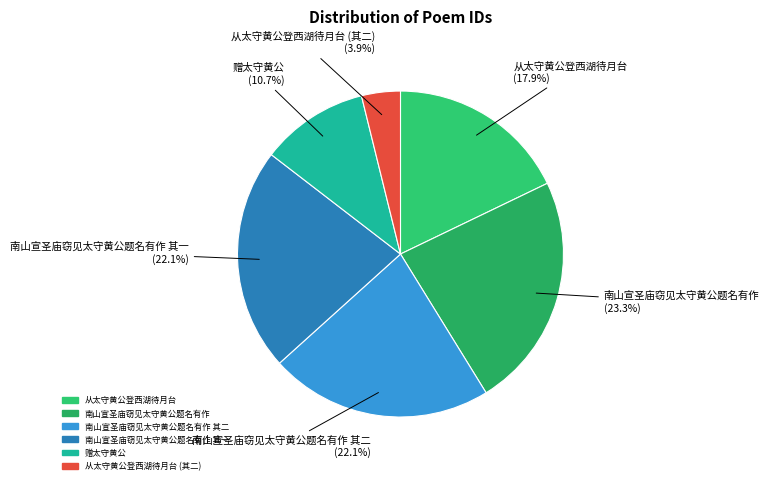

To the nearest percent, what is the combined percentage of 南山宣圣庙窃见太守黄公题名有作 and 从太守黄公登西湖待月台?

41%